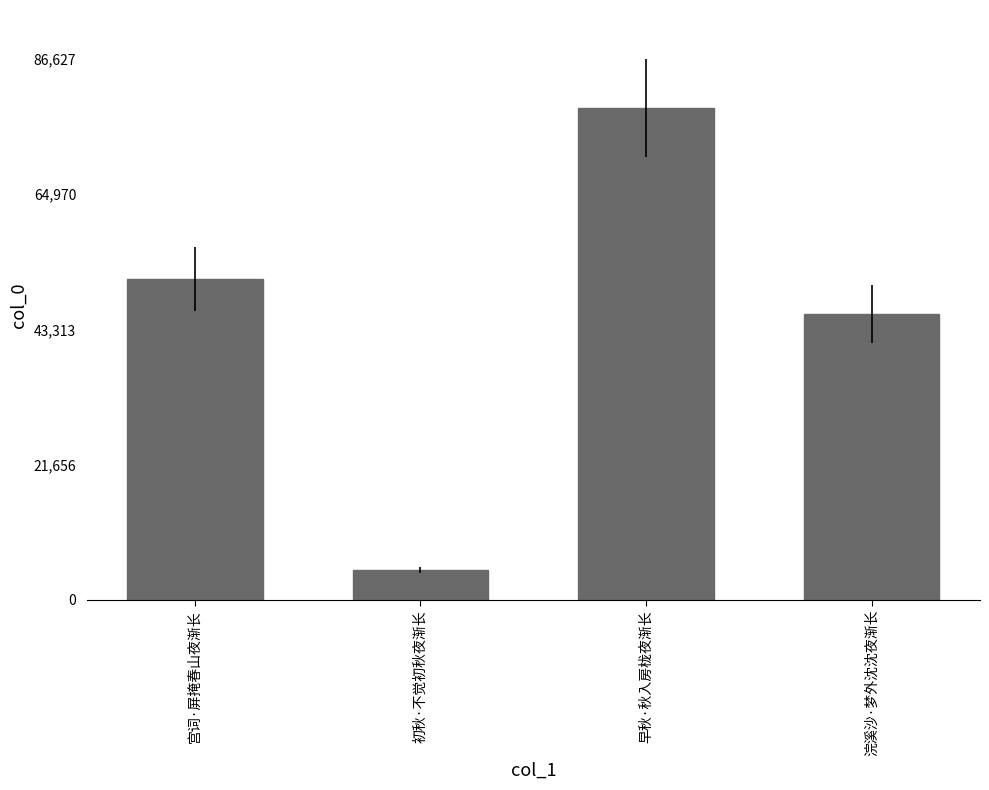

What value does the data have at 早秋·秋入房栊夜渐长, to the nearest 50?

78750